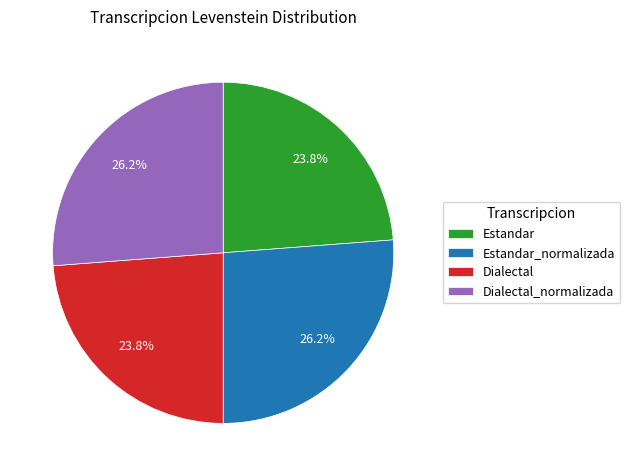

Count the number of slices in the pie.

4